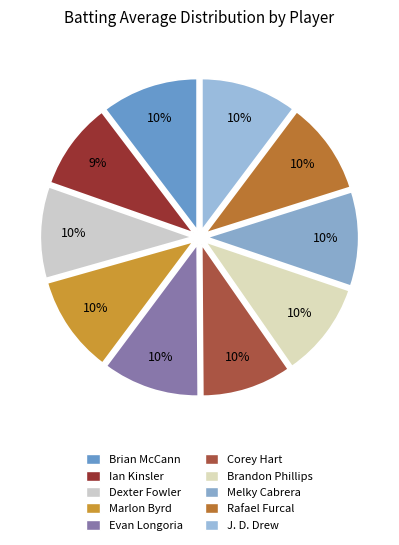

Is it true that Brian McCann is 10% of the pie?

True